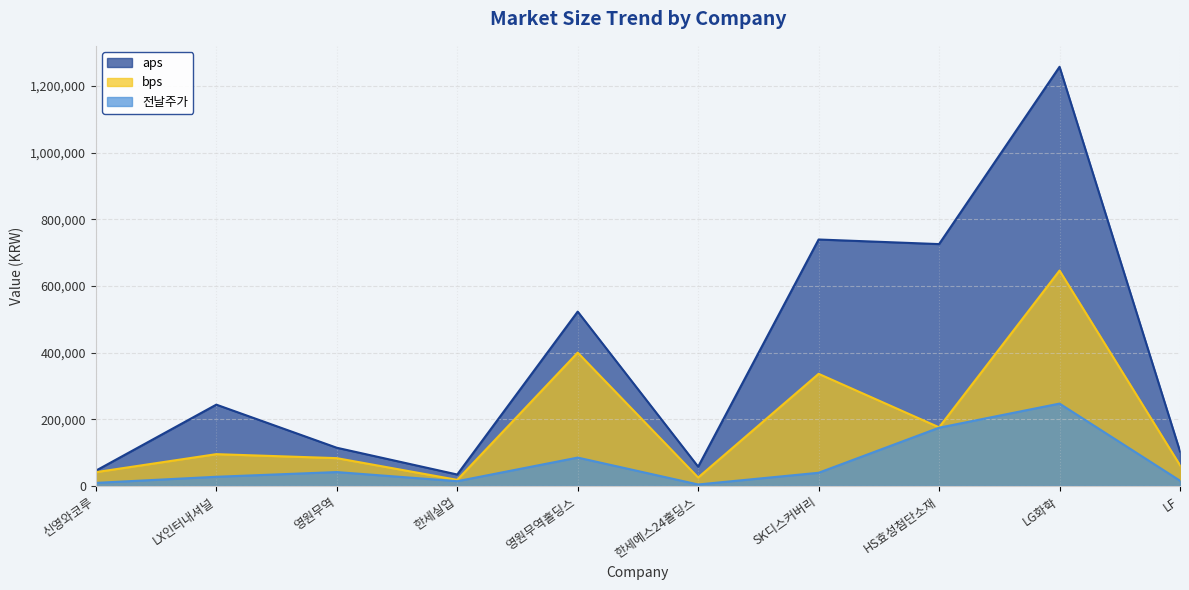

True or false: aps has more than 2 points higher than both neighbors.

True